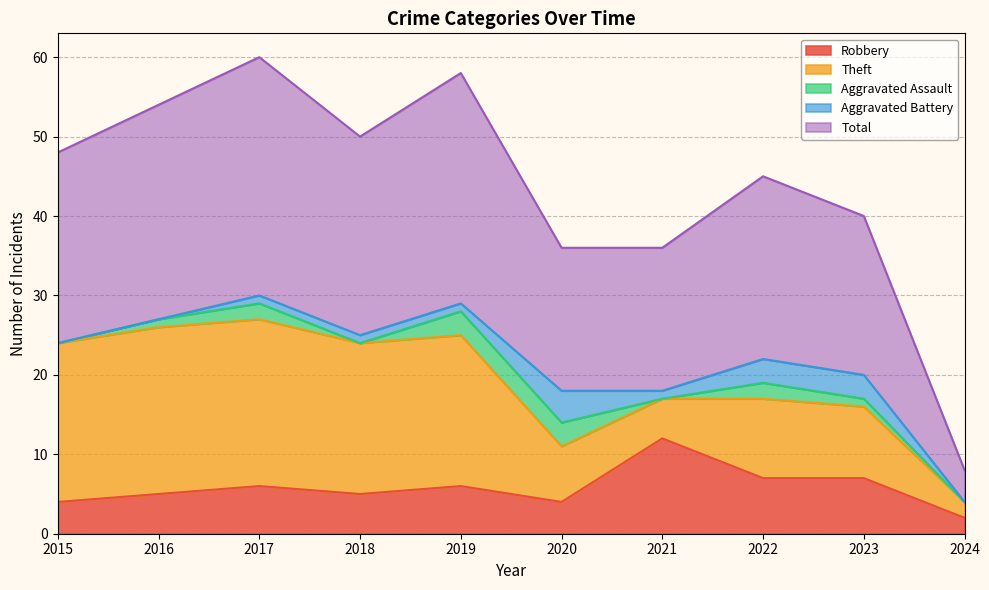

How many lines are shown in the chart?

5